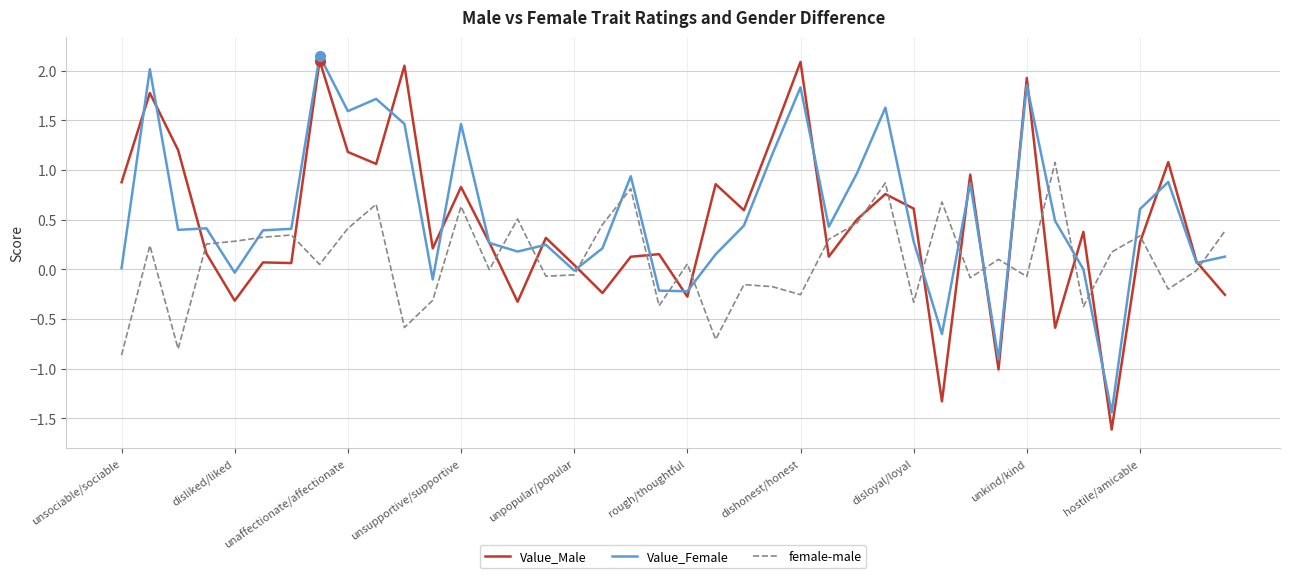

What is the highest value of the female-male series?

1.1